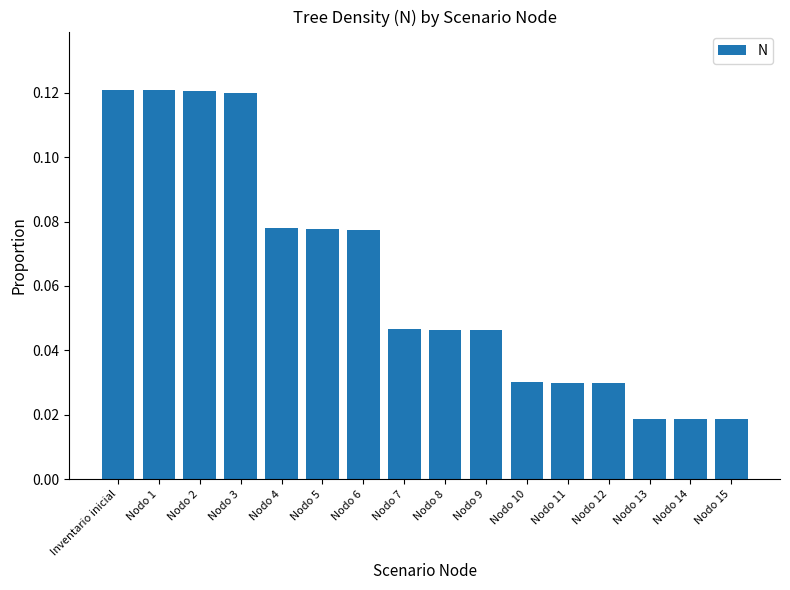

How many values are between 0 and 1?

16